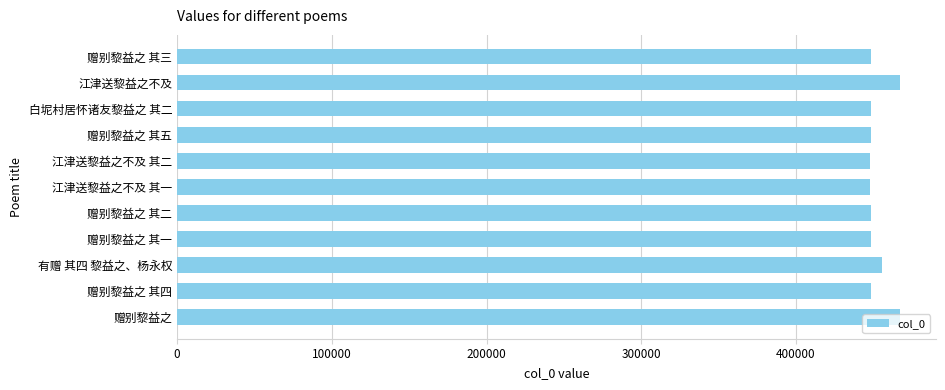

What is the change in value from 白坭村居怀诸友黎益之 其二 to 江津送黎益之不及?

+18725